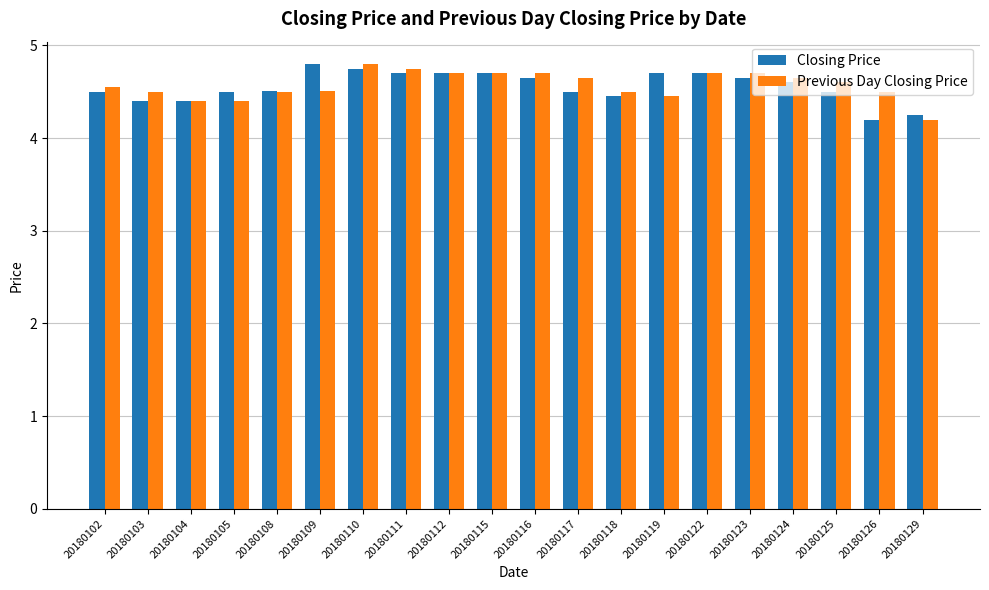

Is the value of Previous Day Closing Price at 20180110 greater than the value of Closing Price at 20180116?

Yes